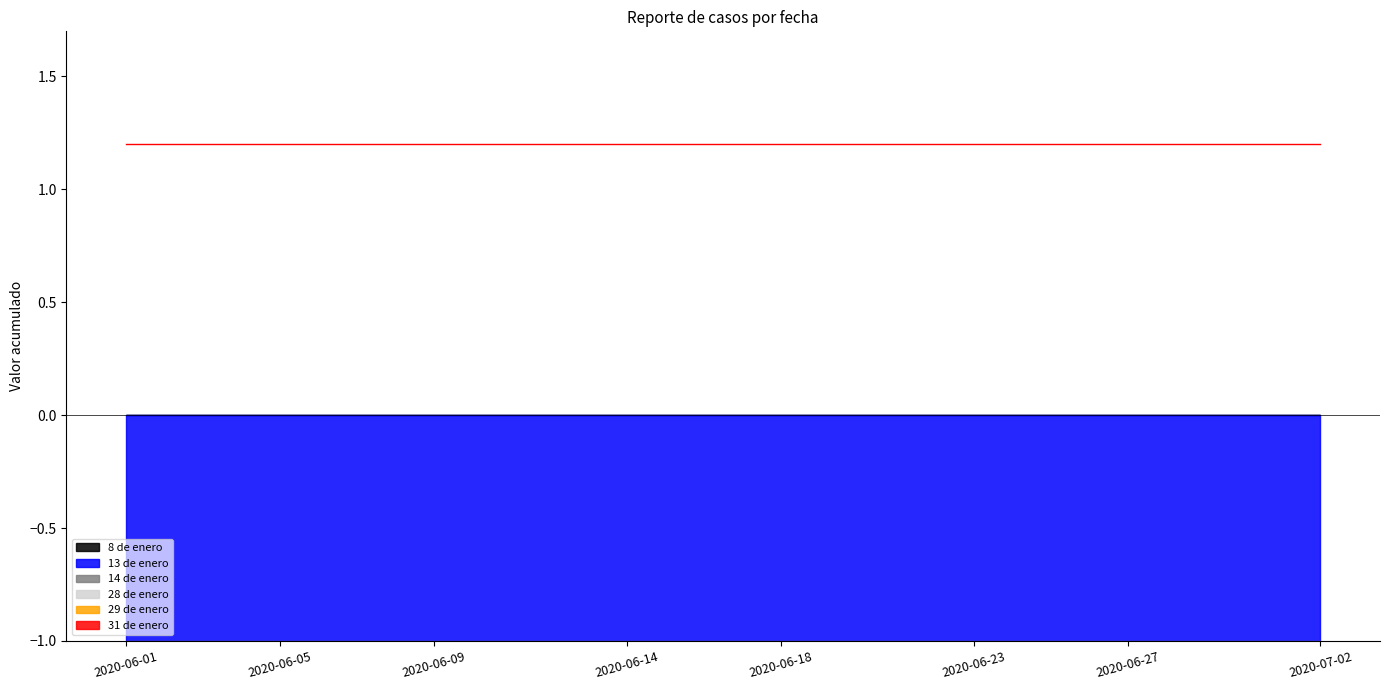

At which category is the sum across all series the highest?

2020-06-01